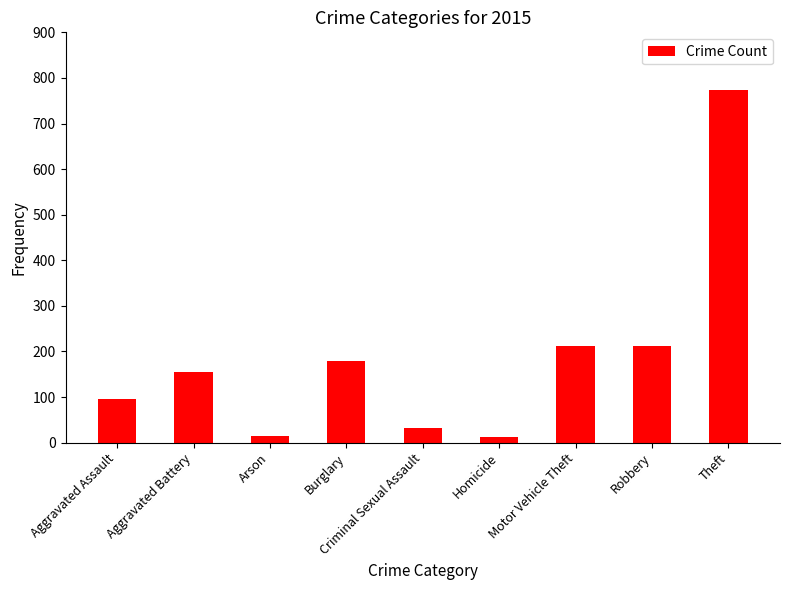

The chart shows a value of 13 at Homicide. True or false?

True